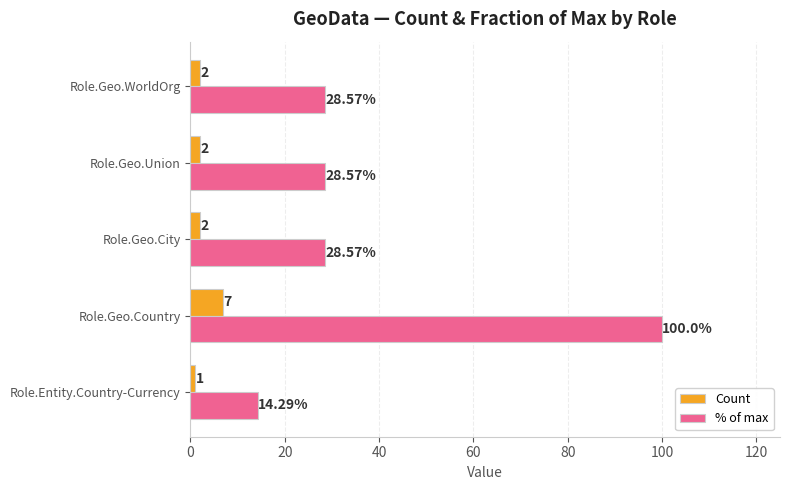

What is the sum of all Count values?

14.0